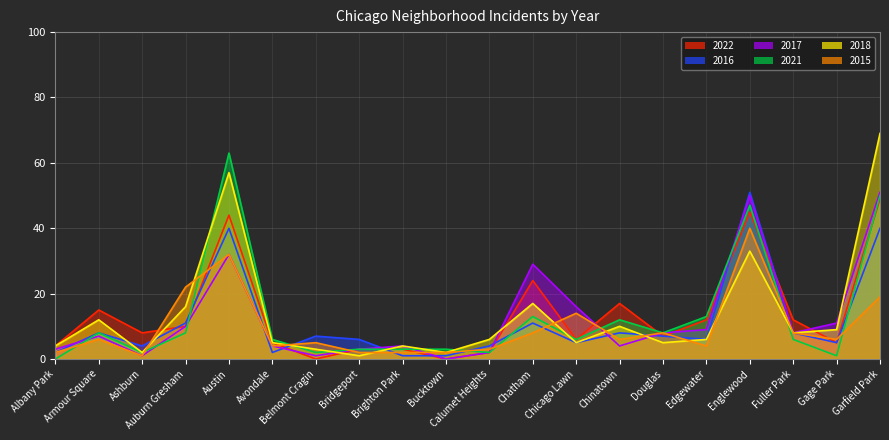

True or false: 2016 and 2015 cross at least once.

True